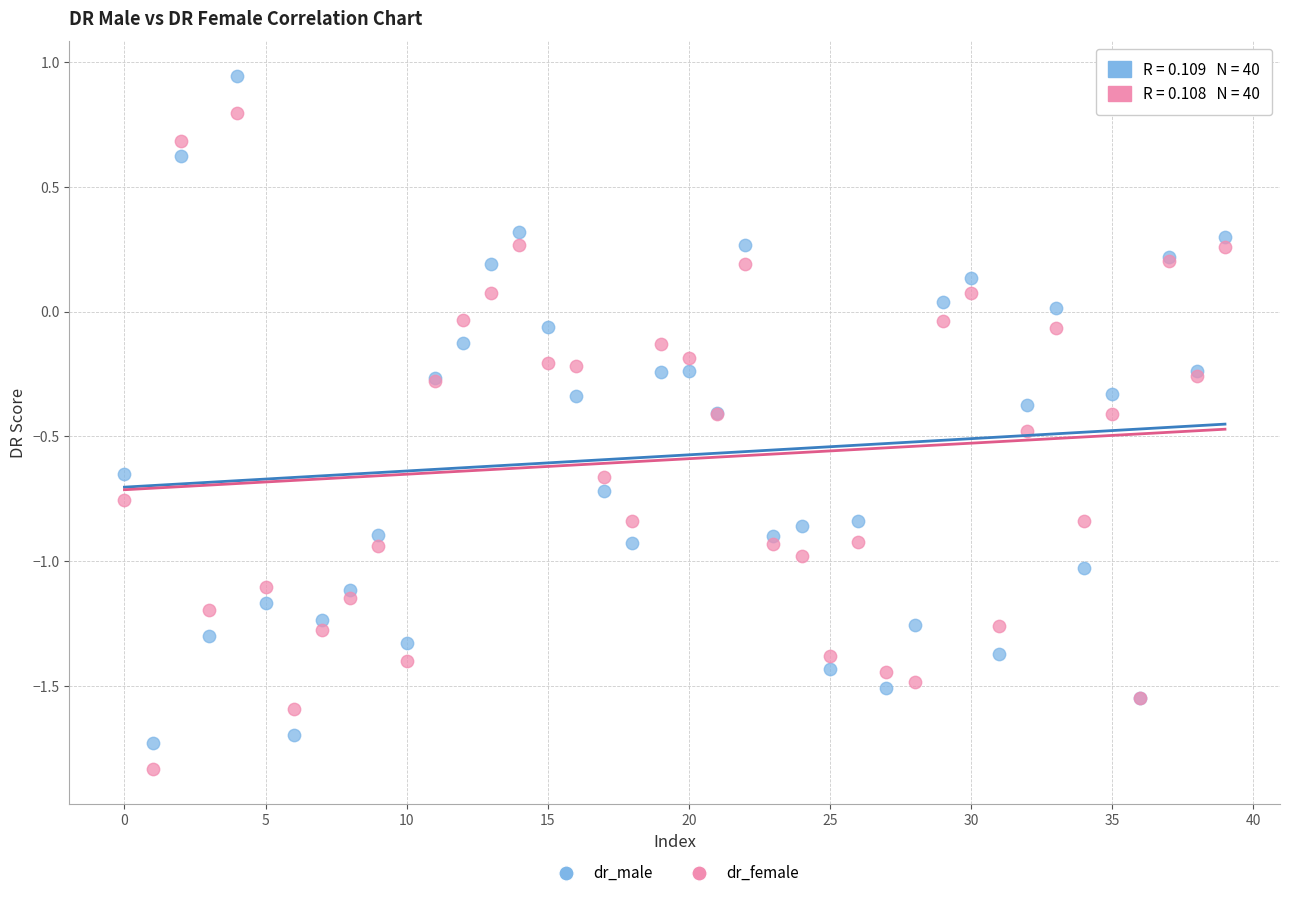

Which series has the widest spread of Y values?

dr_male